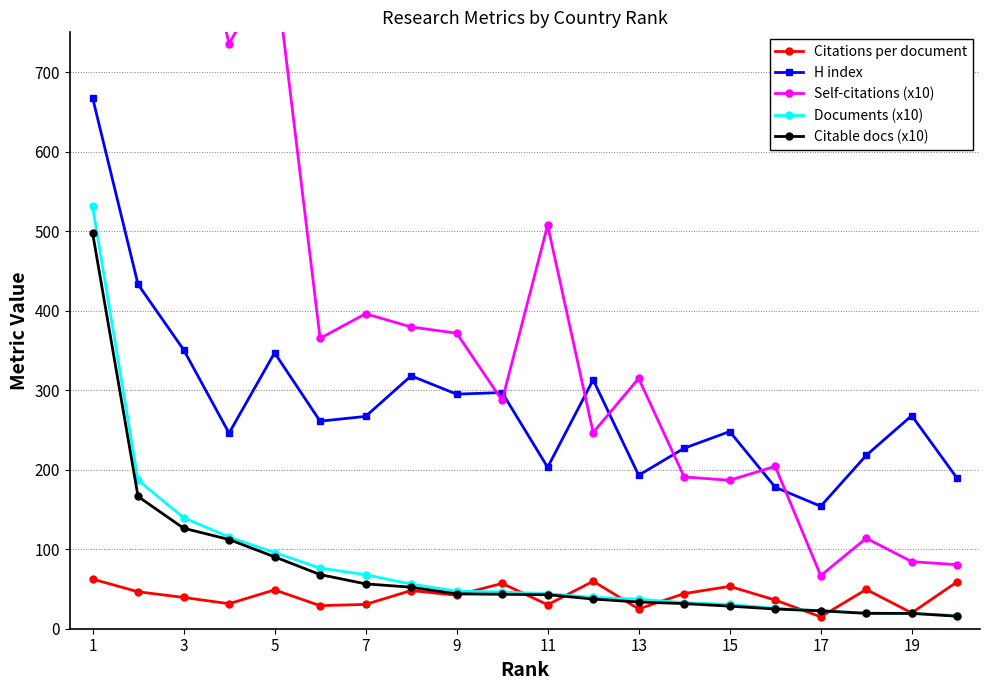

Is it true that Citations per document equals 53.3 at 15?

True